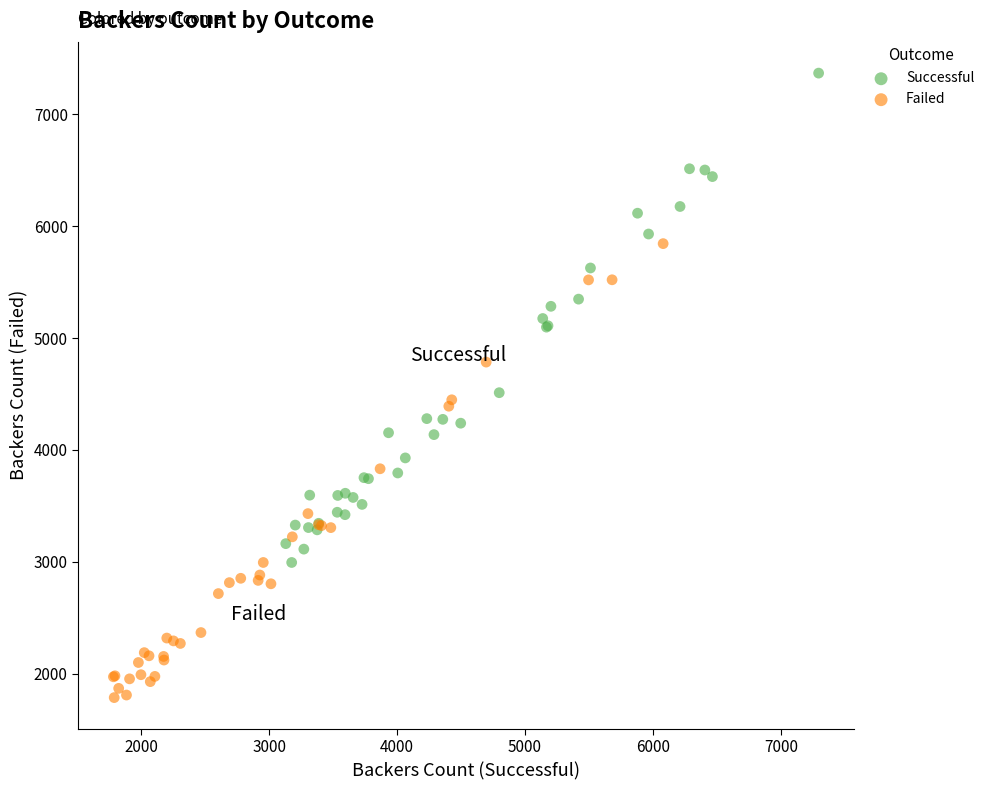

Which series contains the highest Y value?

Successful